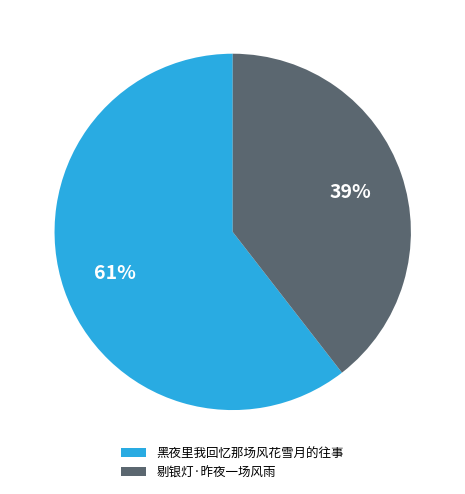

To the nearest percent, what is the combined percentage of 剔银灯·昨夜一场风雨 and 黑夜里我回忆那场风花雪月的往事?

100%